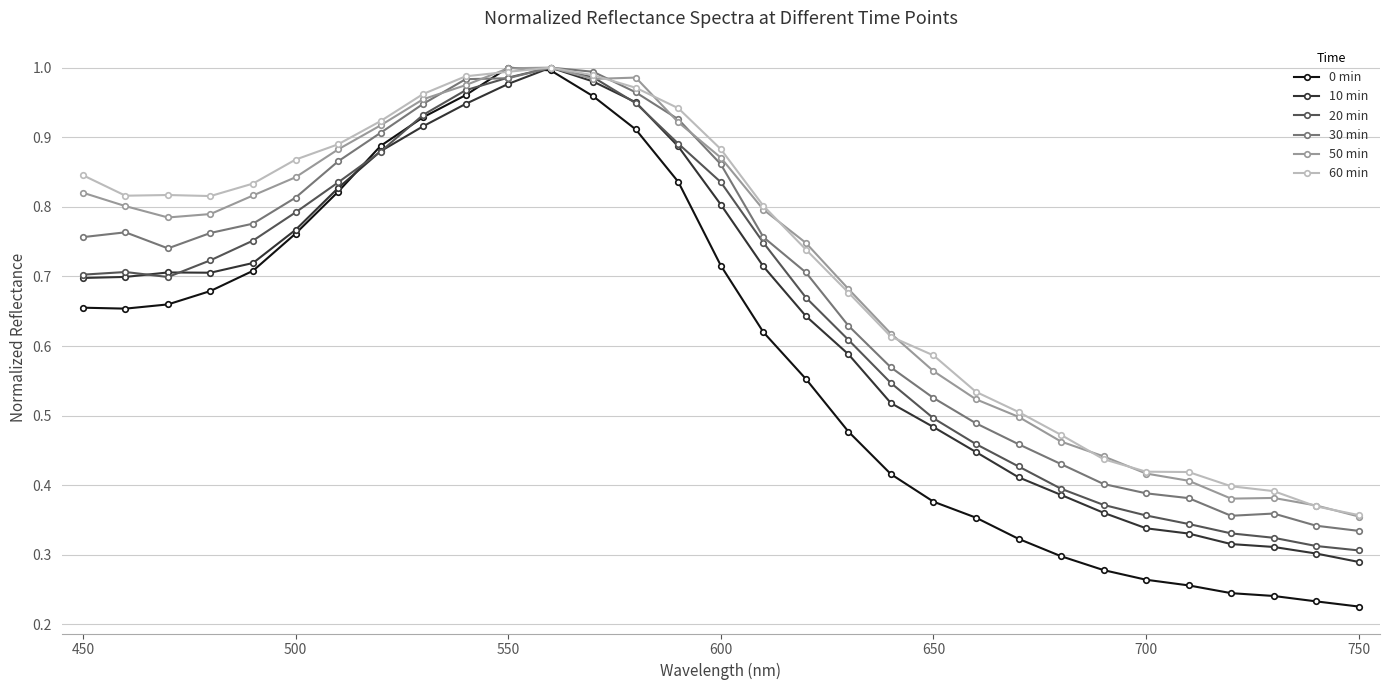

Which series has the widest spread of values?

0 min